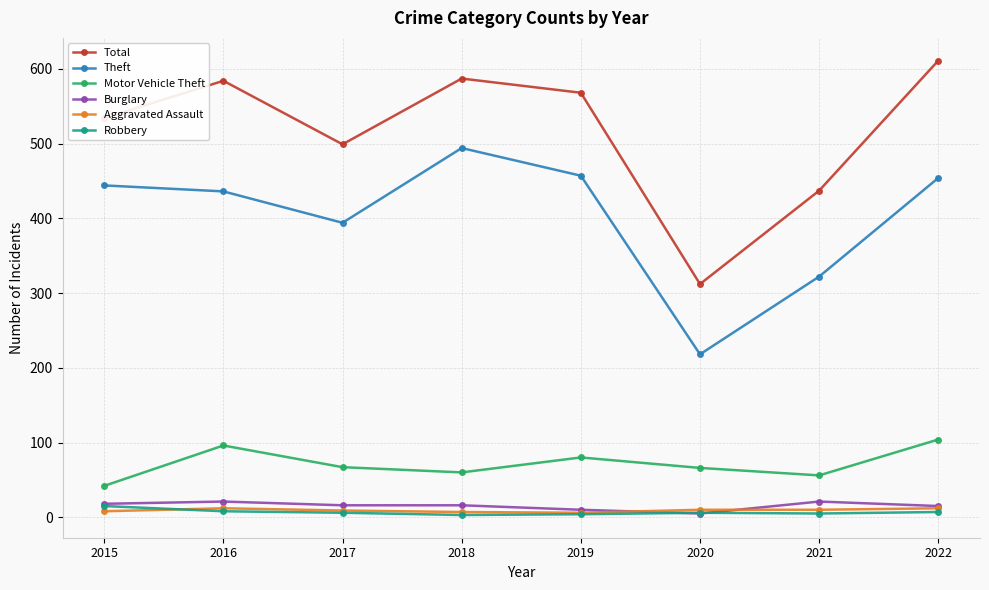

At which category is the sum across all series the highest?

2022